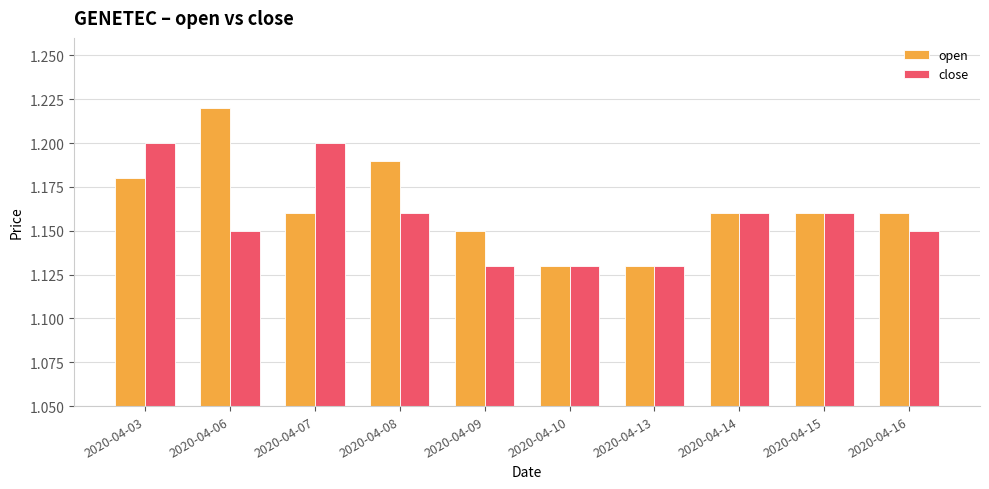

What is the total value across all series at 2020-04-03?

2.4